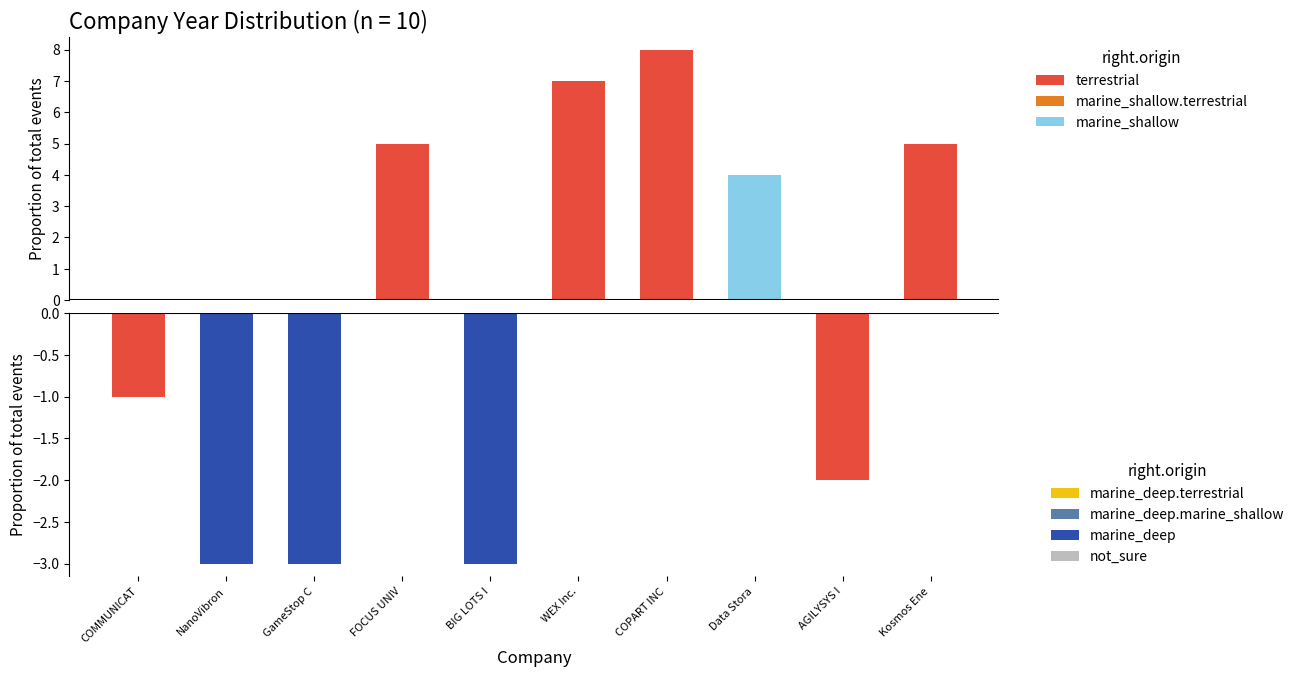

What is the highest value of the terrestrial series?

8